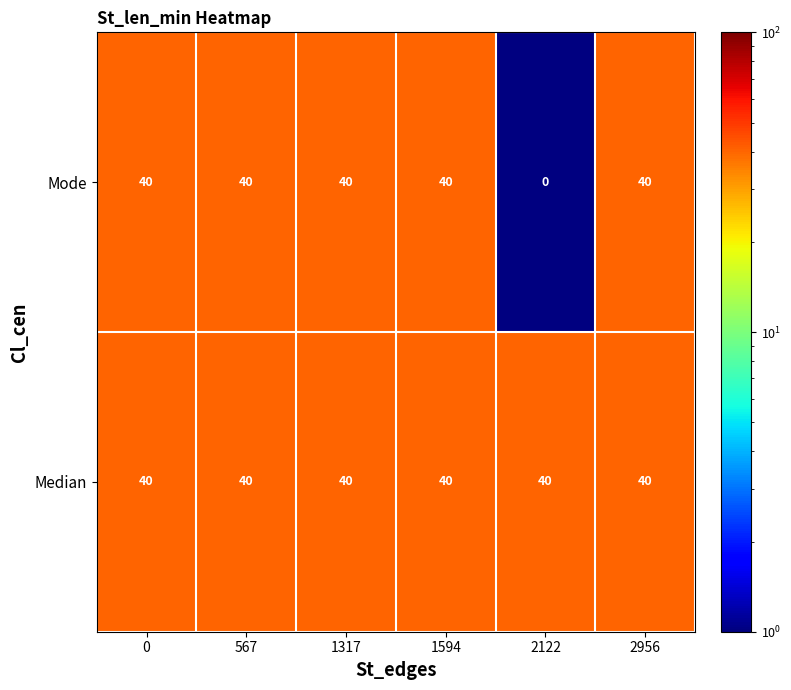

Rank the series by their average value, from lowest to highest.

Mode, Median